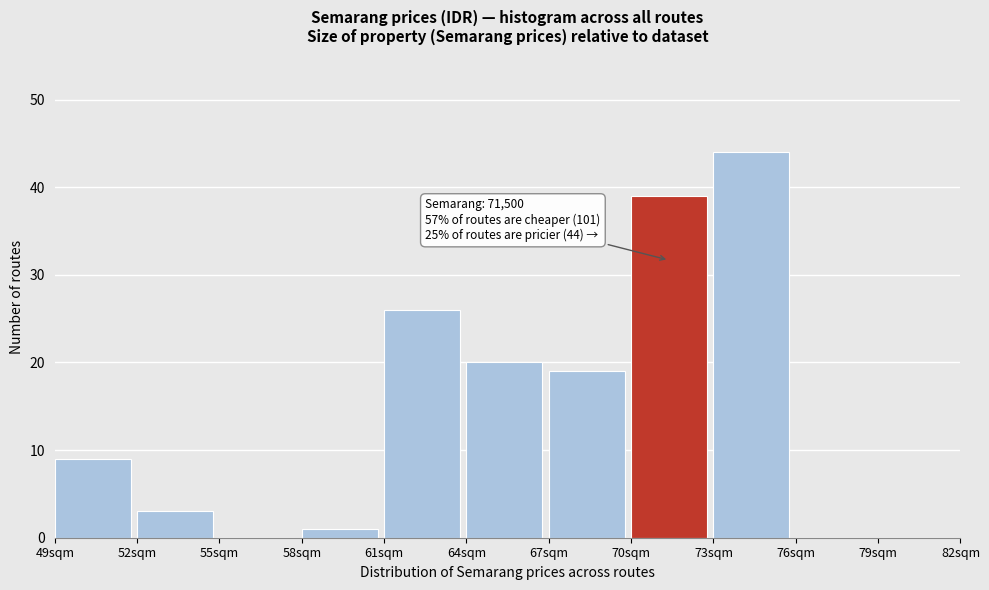

Reading right to left, list all the values displayed in this chart.

79sqm=0	76sqm=0	73sqm=44	70sqm=39	67sqm=19	64sqm=20	61sqm=26	58sqm=1	55sqm=0	52sqm=3	49sqm=9